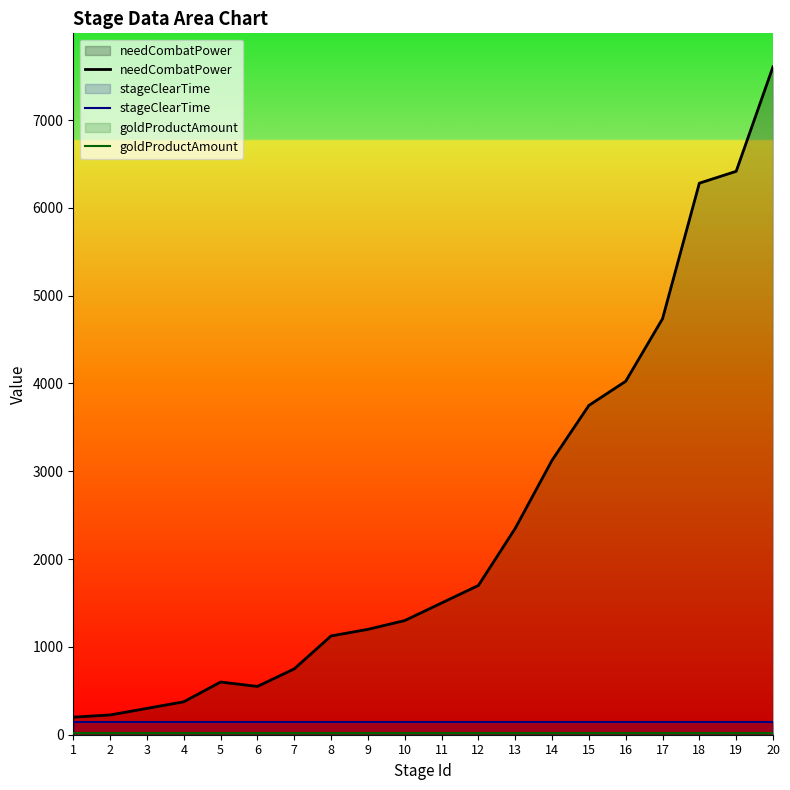

What is the sum of the needCombatPower values at 2 and 1?

425